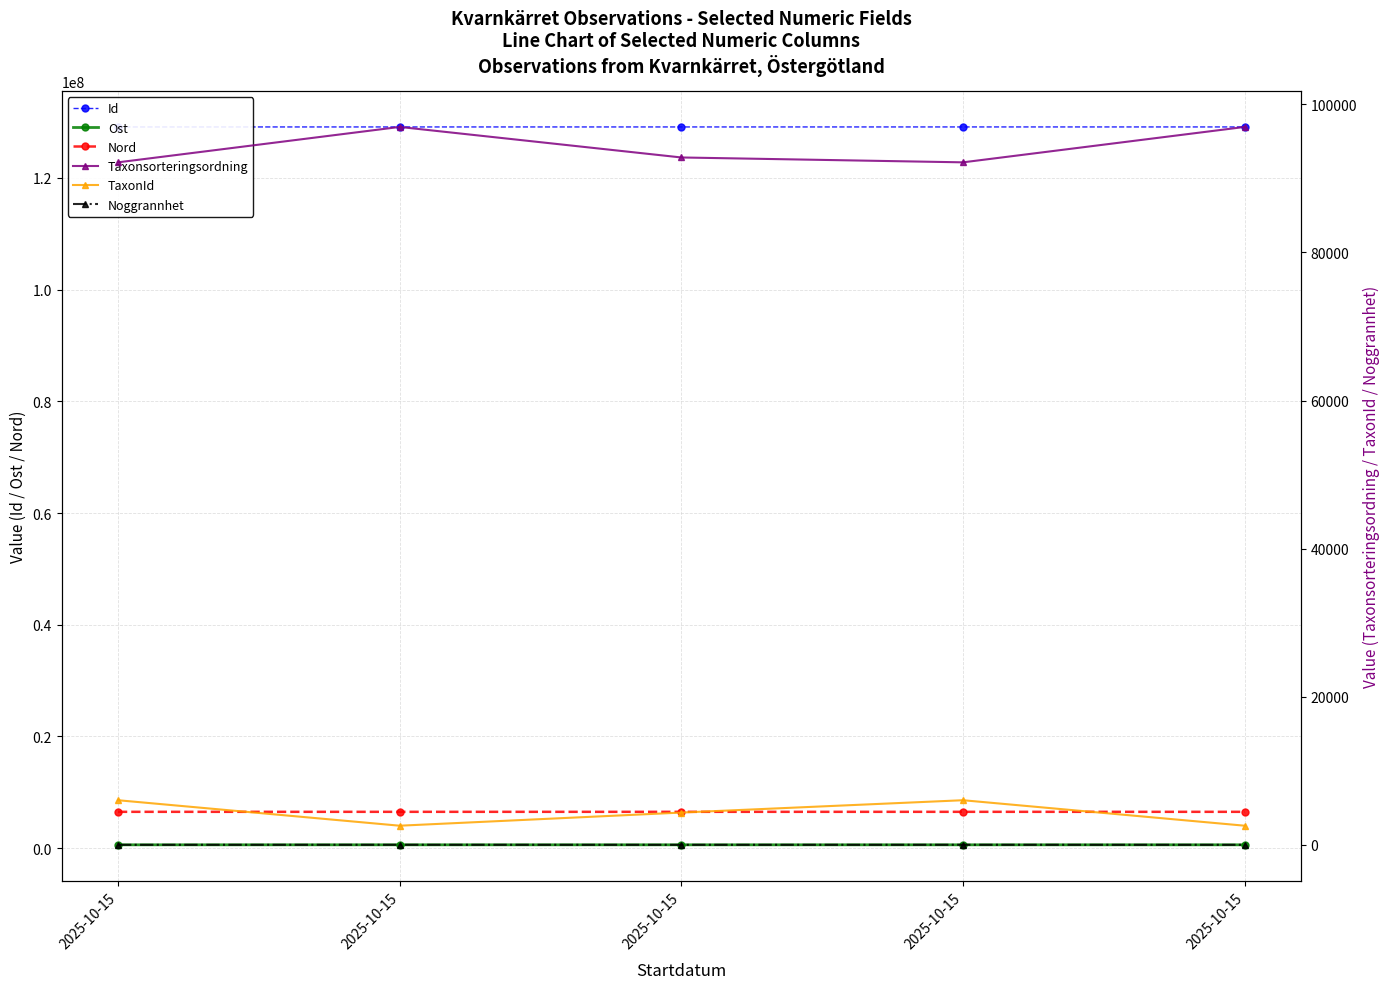

The value of Id at 2025-10-15 is 80459390. True or false?

False